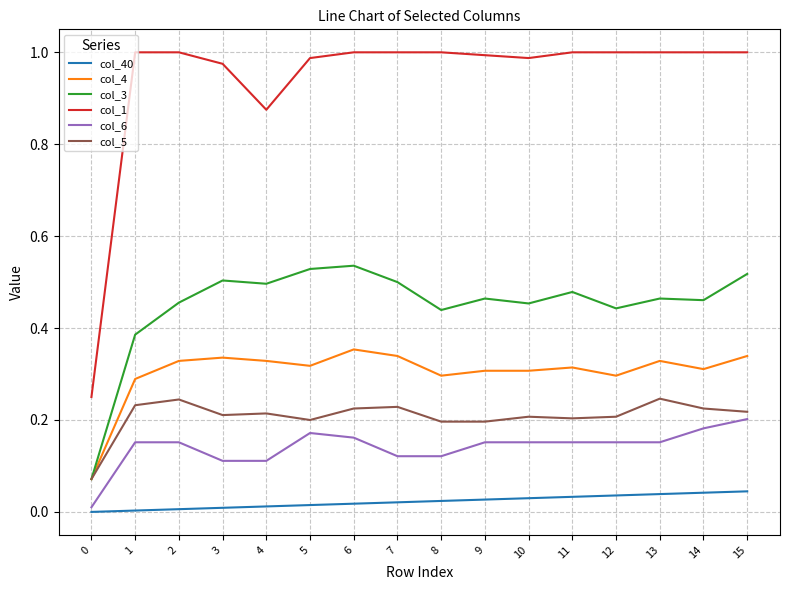

Which series has the widest spread of values?

col_1